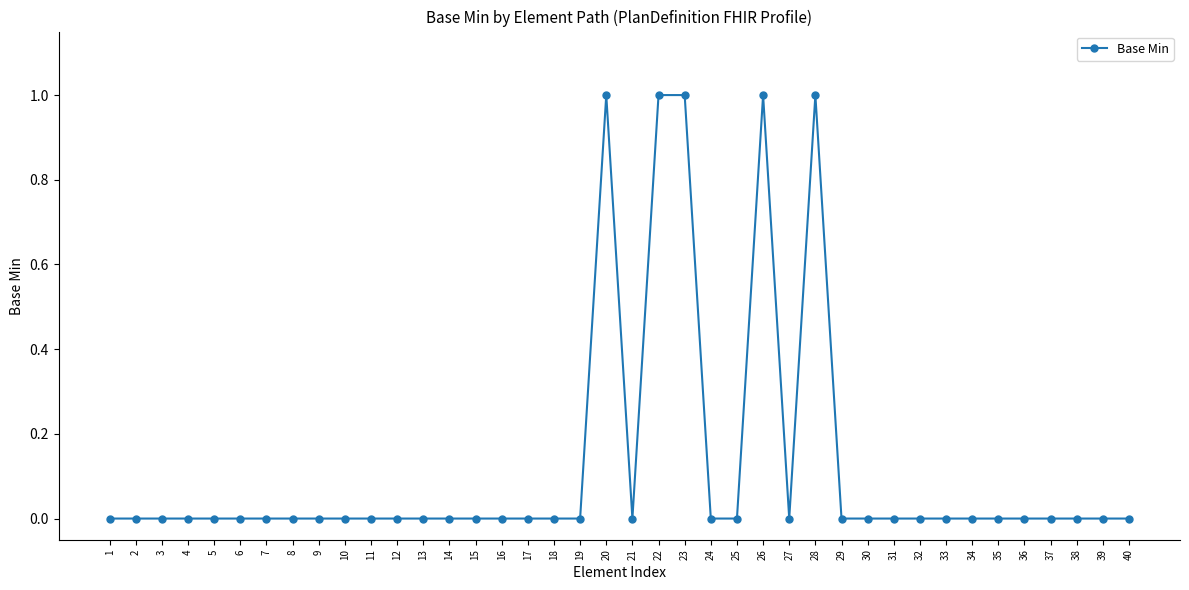

The value at 5 is 0. True or false?

True